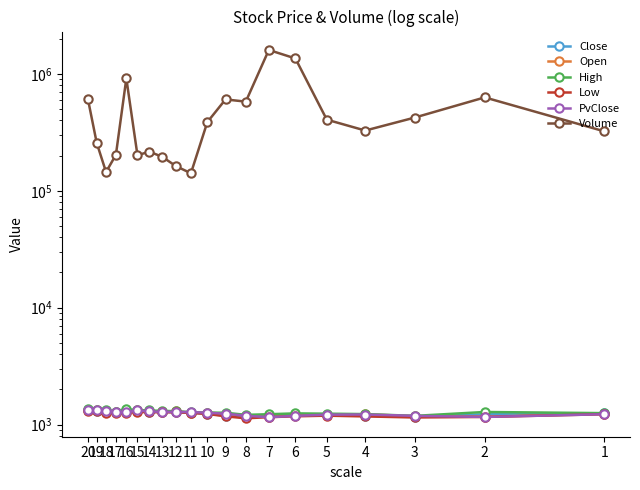

Between 19 and 4, which series saw the biggest shift?

Volume